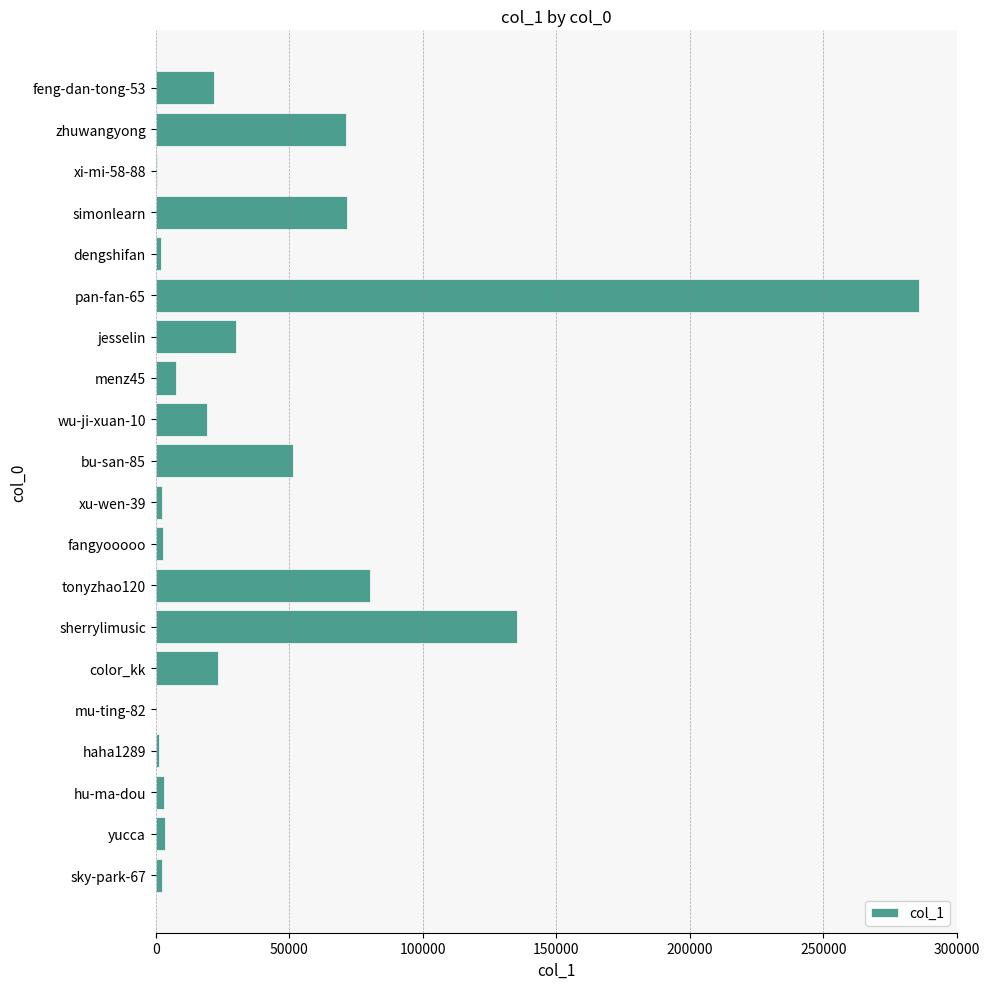

Count the number of categories in the chart.

20